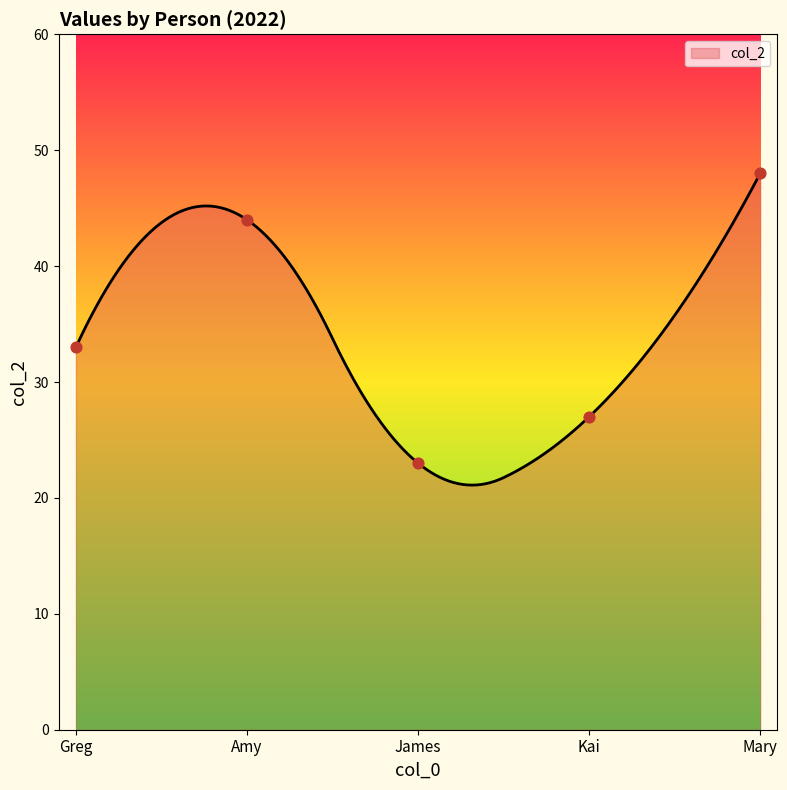

What is the change in value from Amy to Kai?

-17